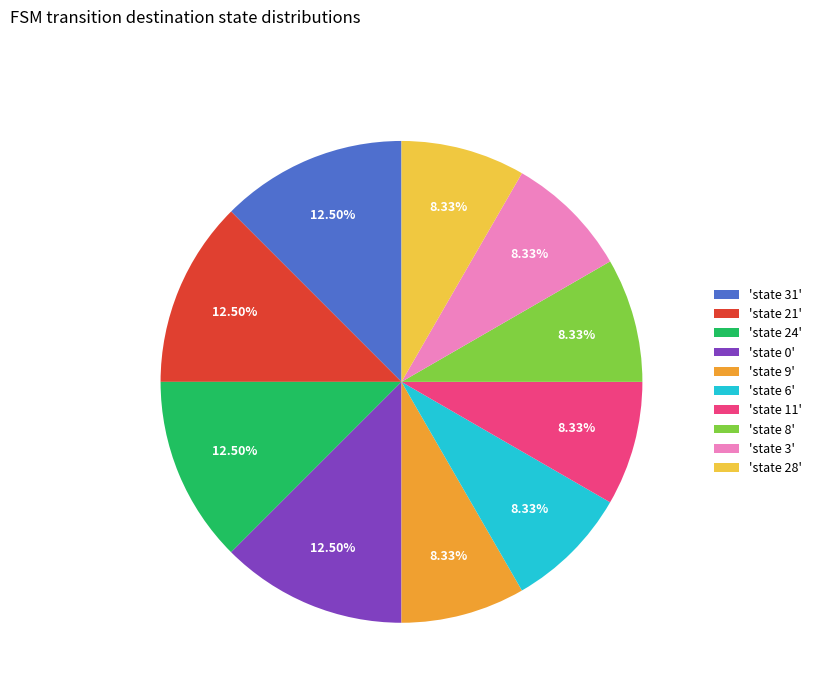

Is there a majority slice in this chart?

No